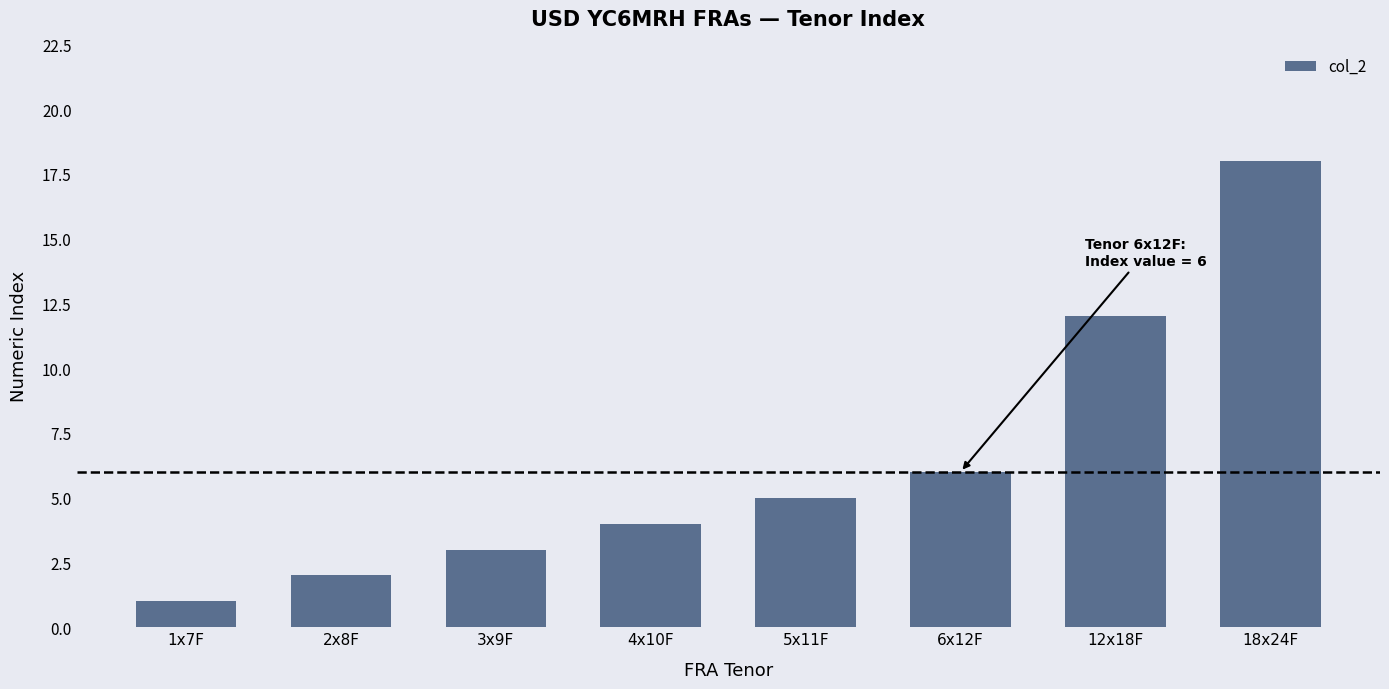

Which category has the lowest value across all series?

1x7F